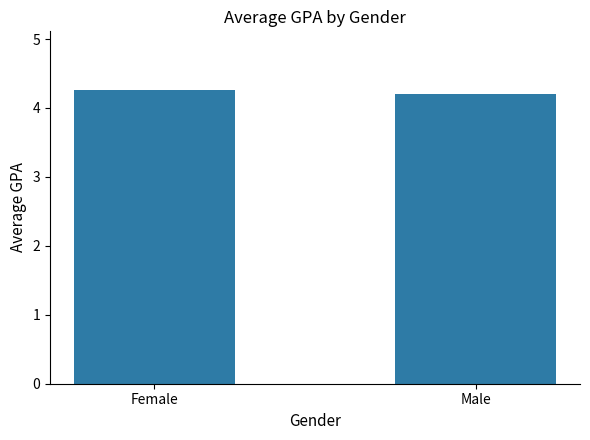

What is the label of the 2nd bar from the left?

Male